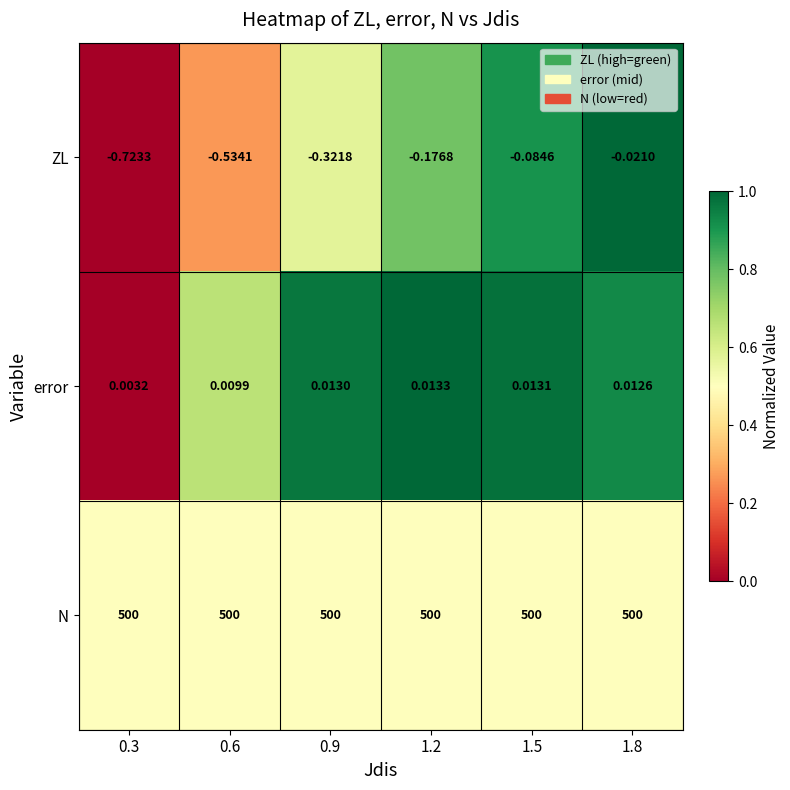

At how many categories does at least one series exceed 0?

6